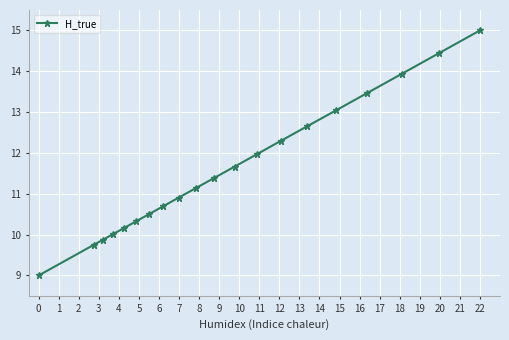

What is the smallest value displayed?

9.0